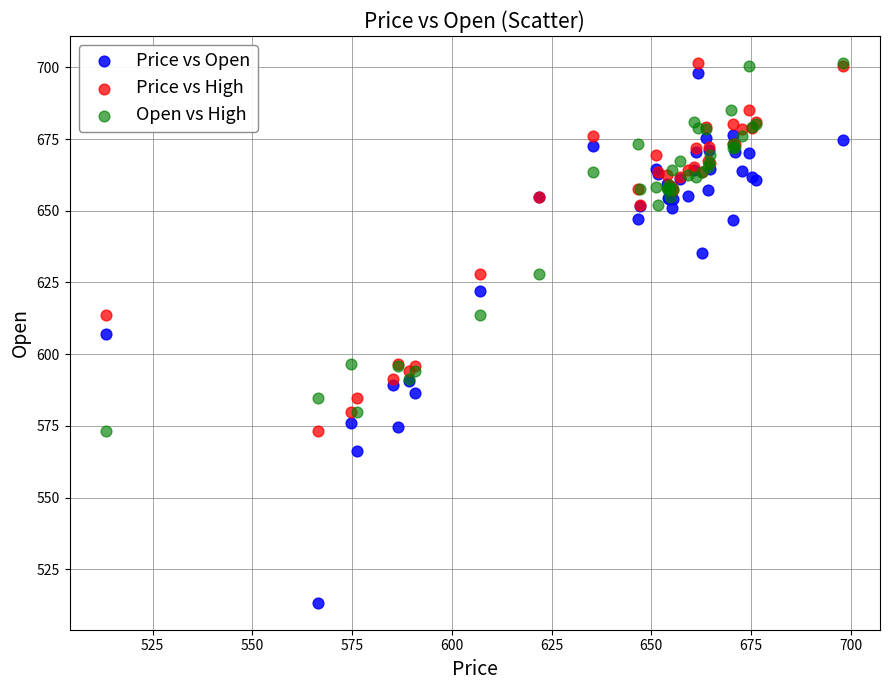

Which series has the widest spread of Y values?

Price vs Open